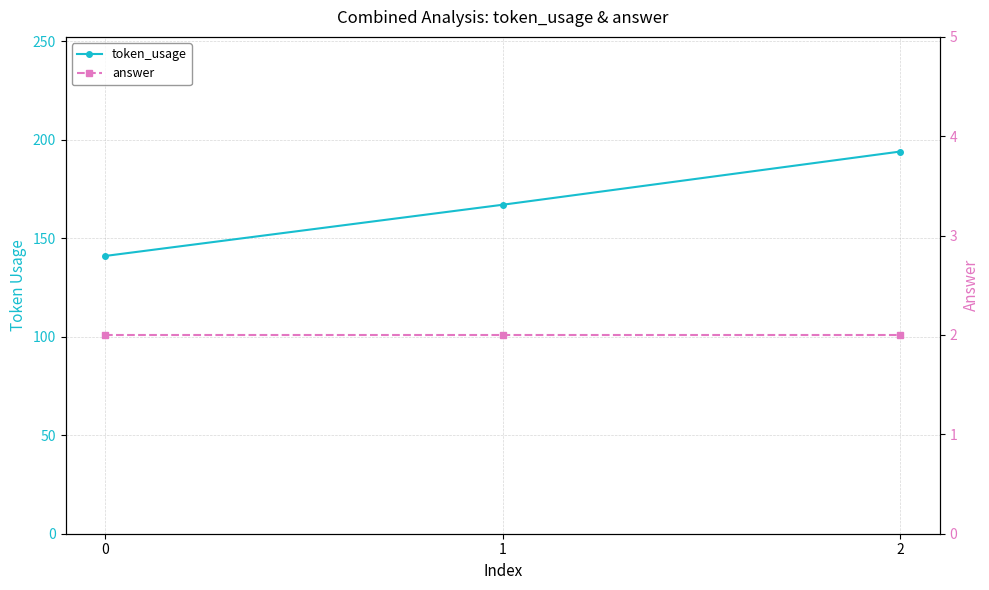

What is the highest value of the token_usage series?

194